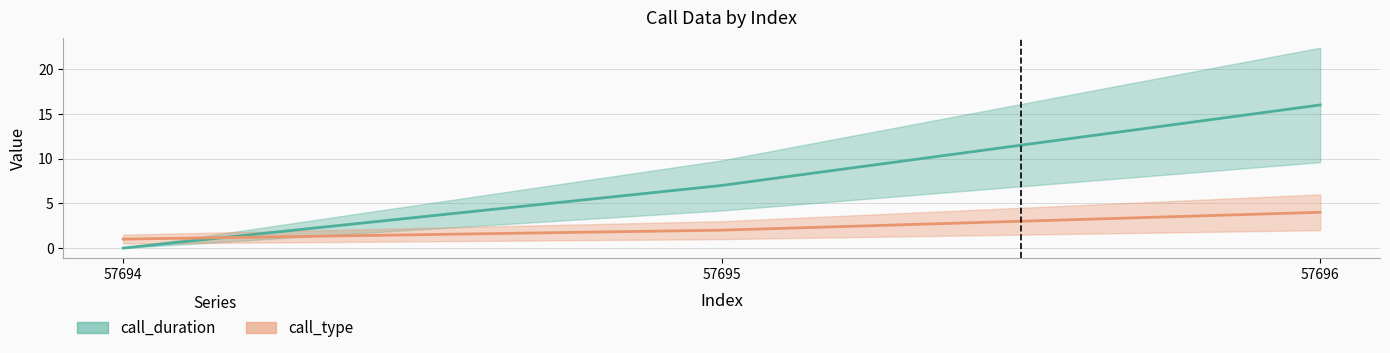

List the series in order of their overall mean, lowest first.

call_type, call_duration